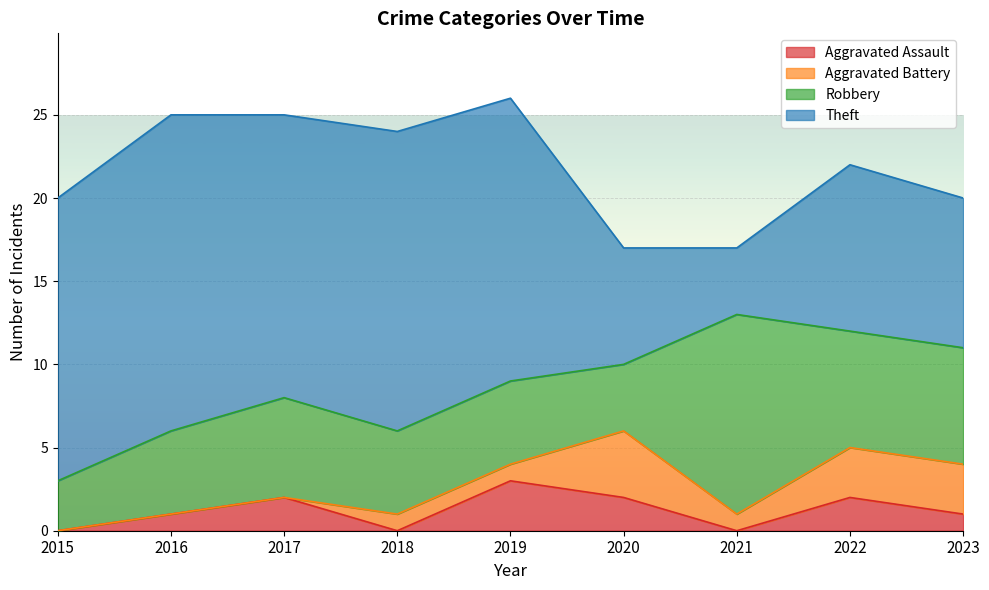

Reading left to right, transcribe all the data shown in this chart.

Aggravated Assault: 2015=0	2016=1	2017=2	2018=0	2019=3	2020=2	2021=0	2022=2	2023=1
Aggravated Battery: 2015=0	2016=0	2017=0	2018=1	2019=1	2020=4	2021=1	2022=3	2023=3
Robbery: 2015=3	2016=5	2017=6	2018=5	2019=5	2020=4	2021=12	2022=7	2023=7
Theft: 2015=17	2016=19	2017=17	2018=18	2019=17	2020=7	2021=4	2022=10	2023=9